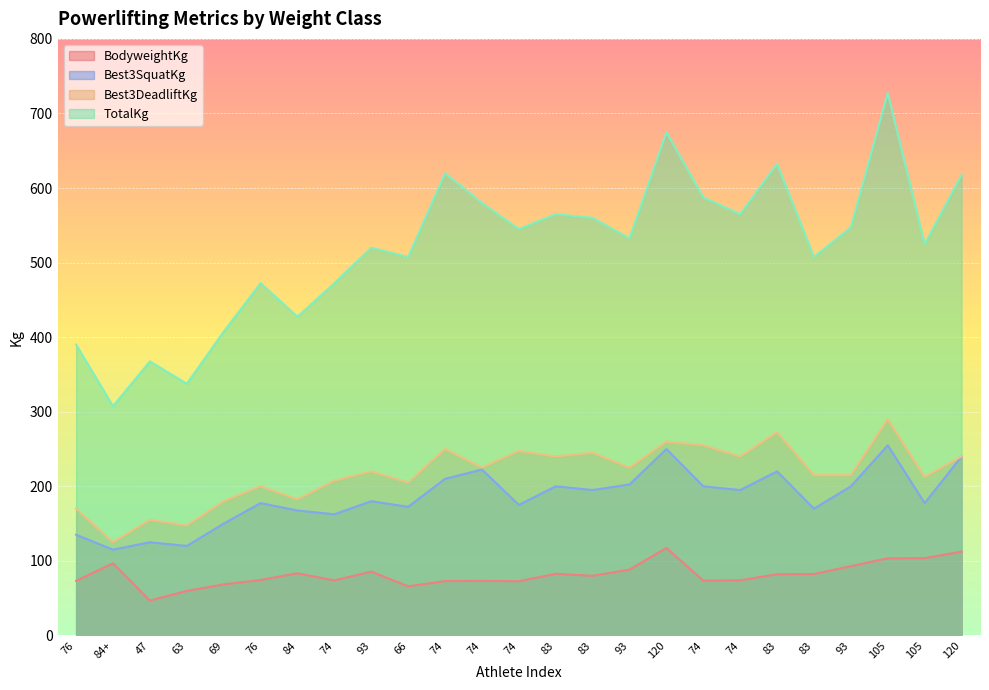

What is the difference between the second highest and second lowest values in the TotalKg series?

337.5